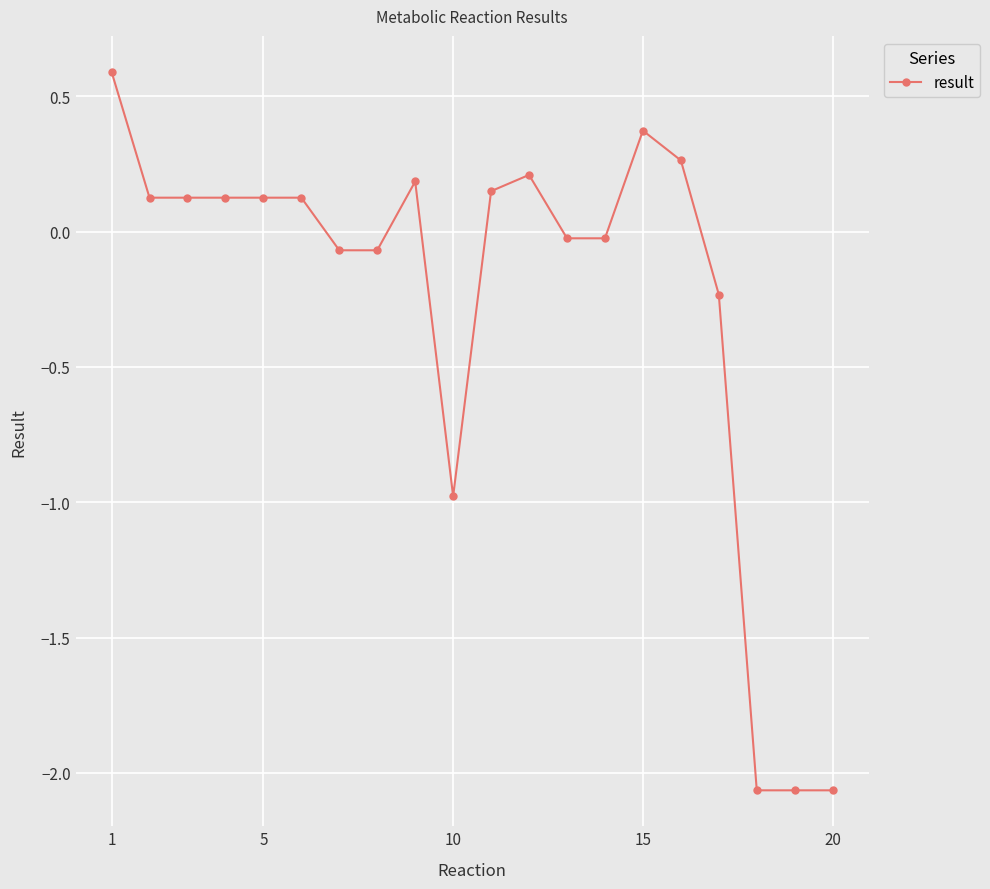

True or false: the data has more than 0 interior local peaks.

True